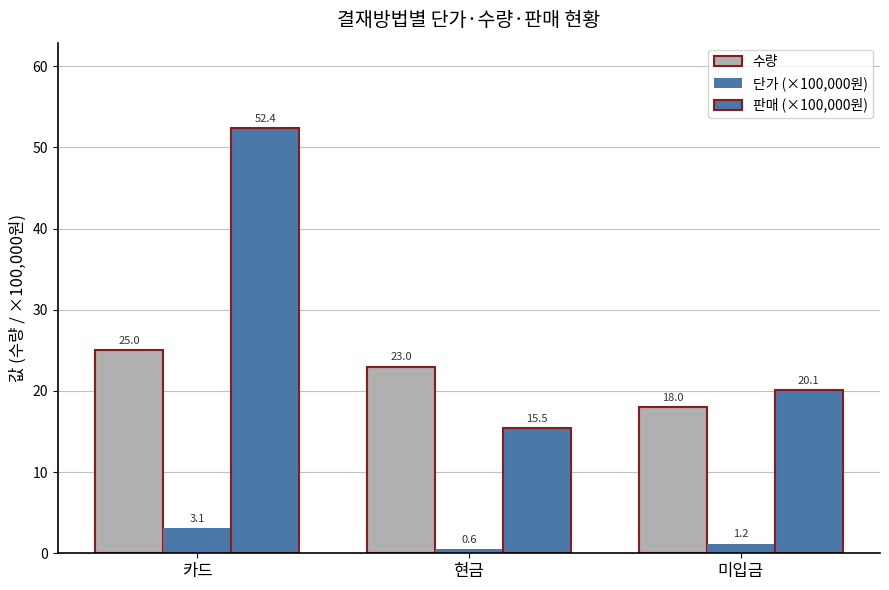

How many bars are there in total?

9